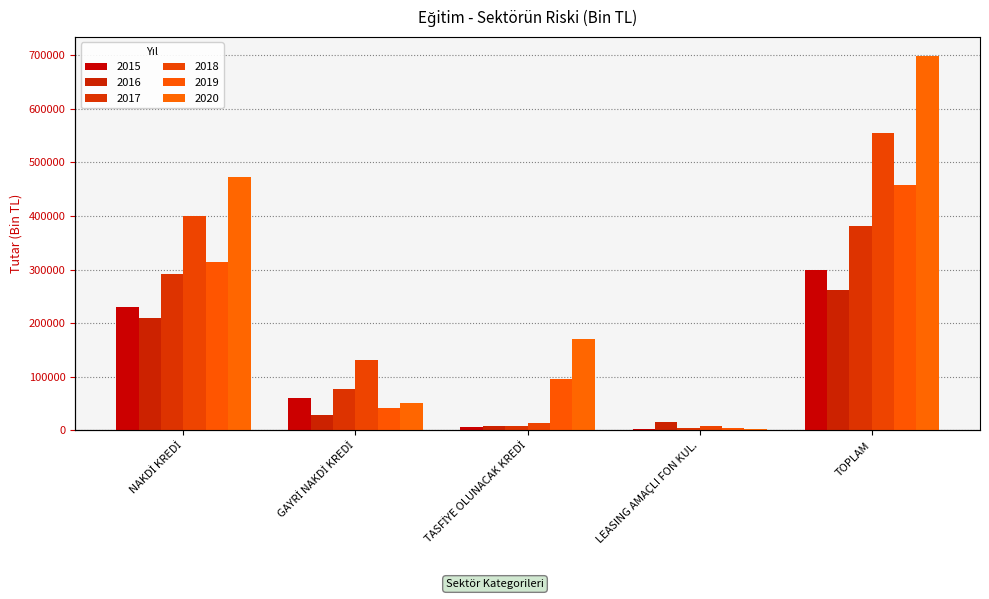

How many data points in 2017 are above 76605?

3